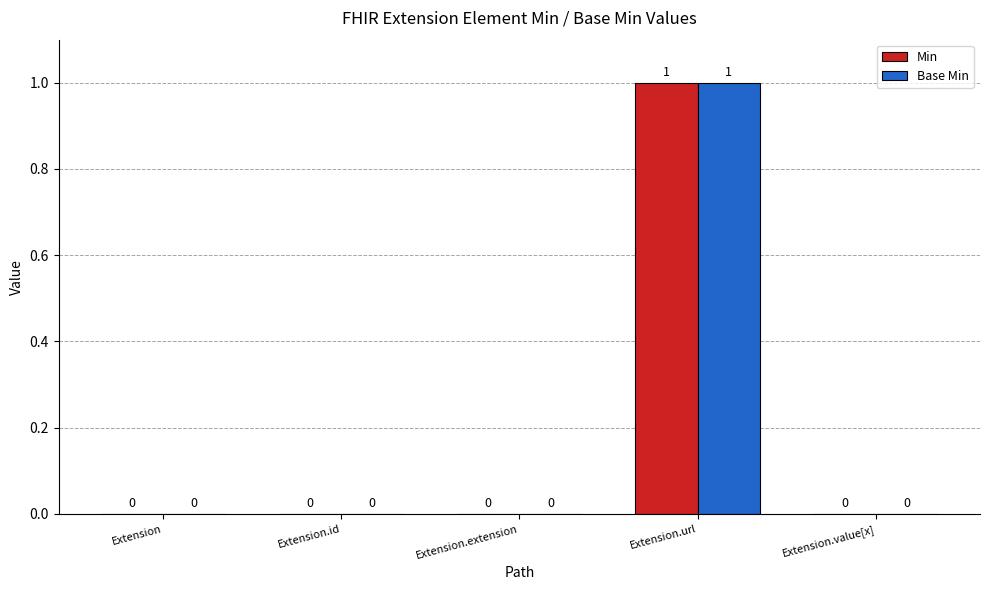

How many Min values are between 0 and 1?

5